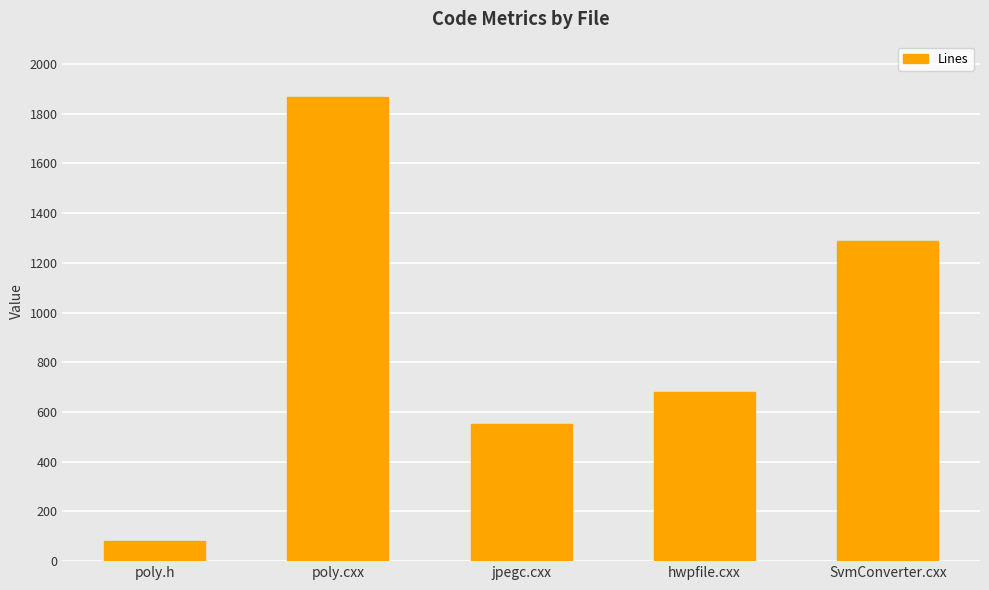

What is the difference between the maximum and minimum values?

1783